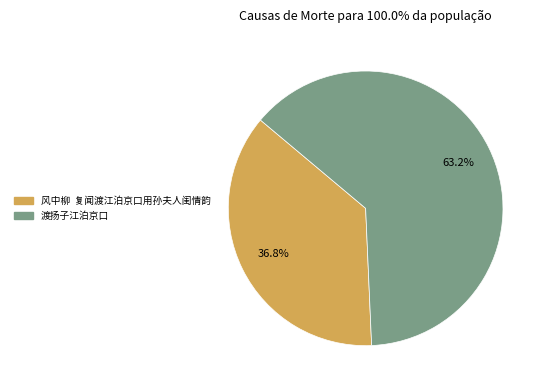

To the nearest percent, what percentage of the pie is 渡扬子江泊京口?

63%